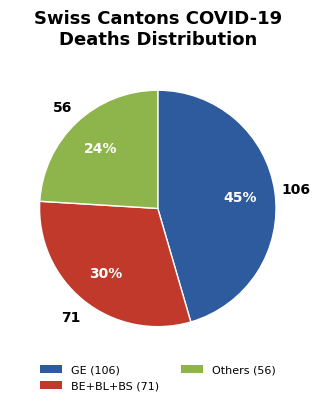

Is there a majority slice in this chart?

No